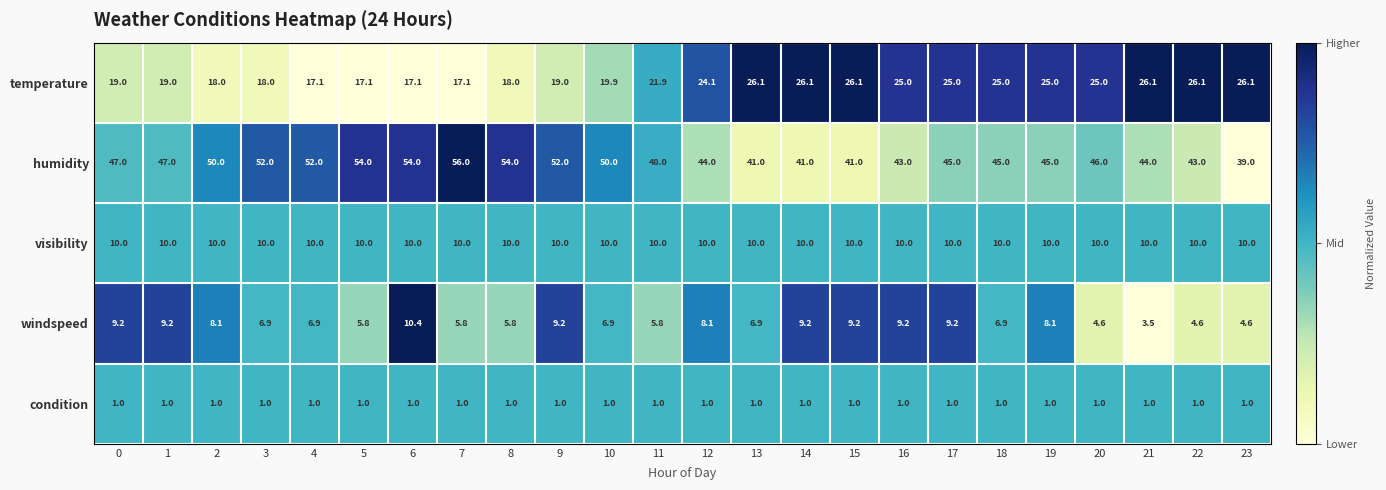

What is the maximum value shown in the chart?

56.0